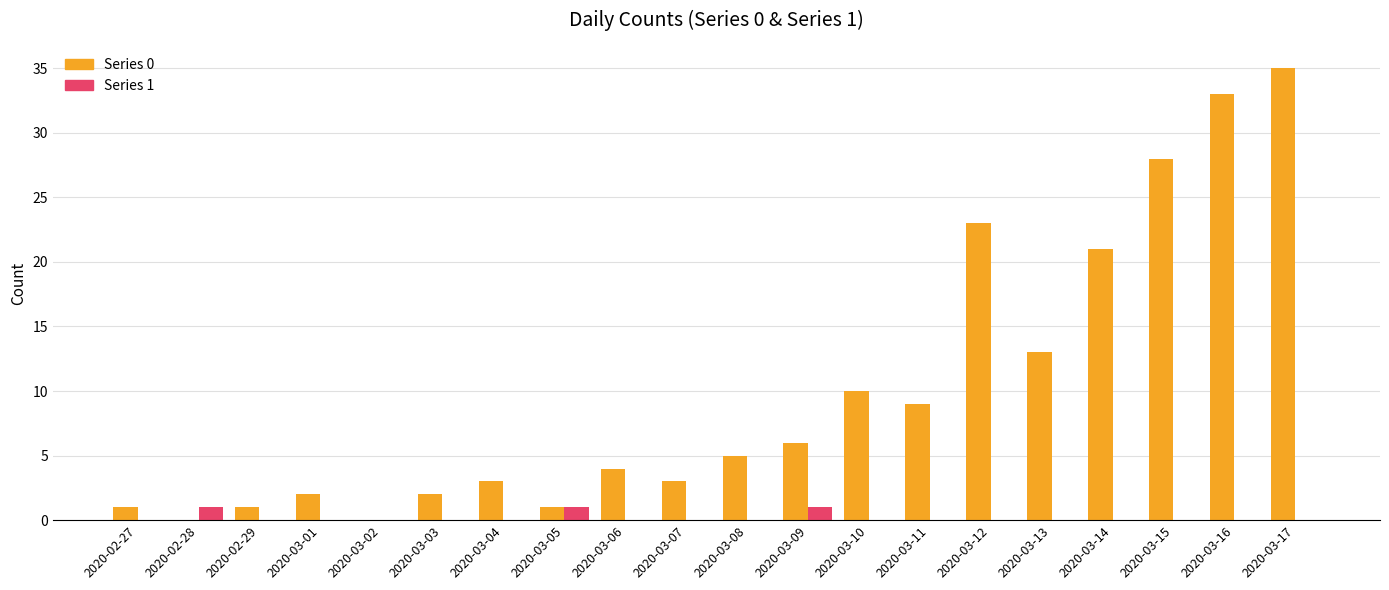

The Series 0 series shows 22 at 2020-03-13. True or false?

False